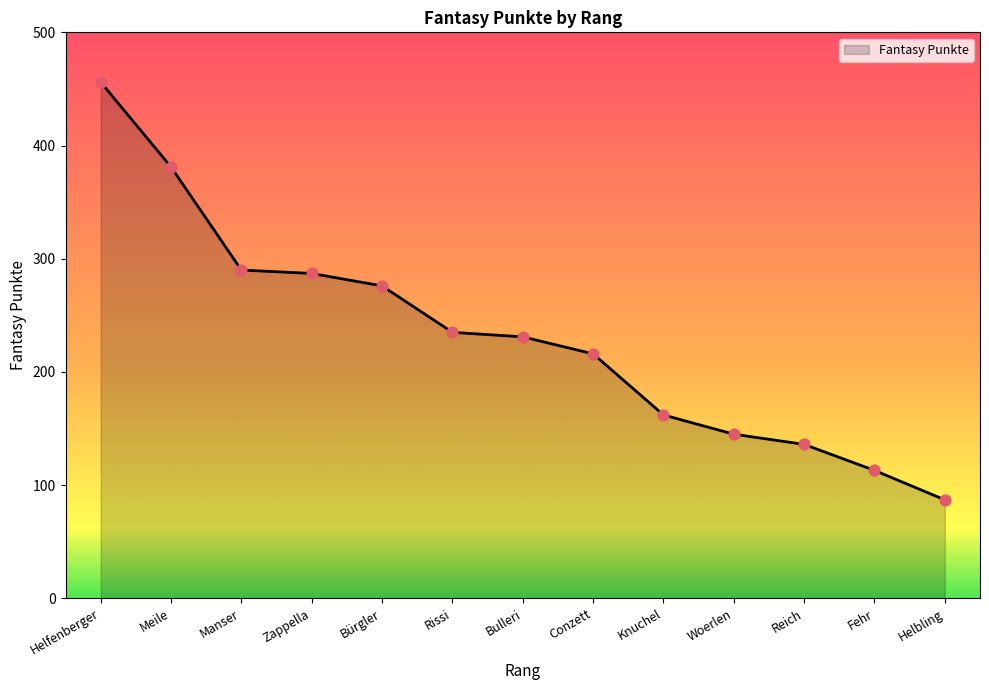

What is the change in value from Helfenberger to Meile?

-75